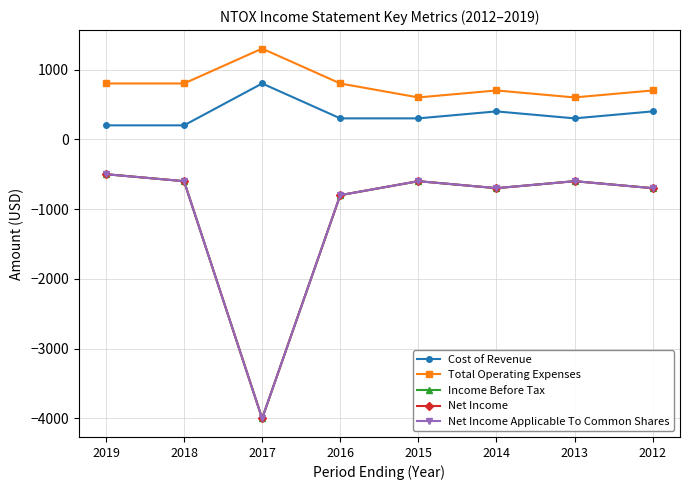

Between 2018 and 2017, which is larger?

2017